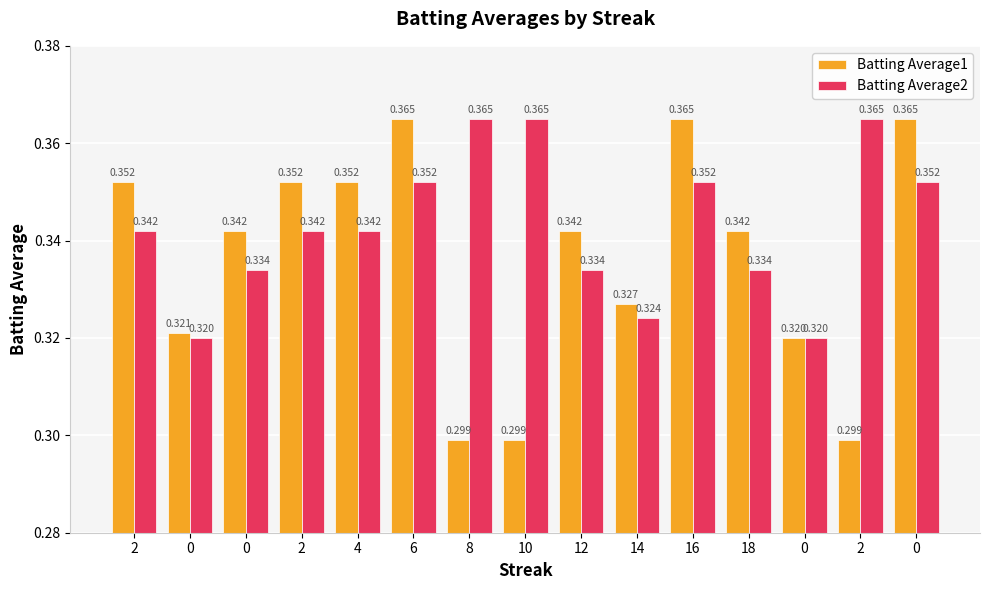

How many groups of bars are there?

15